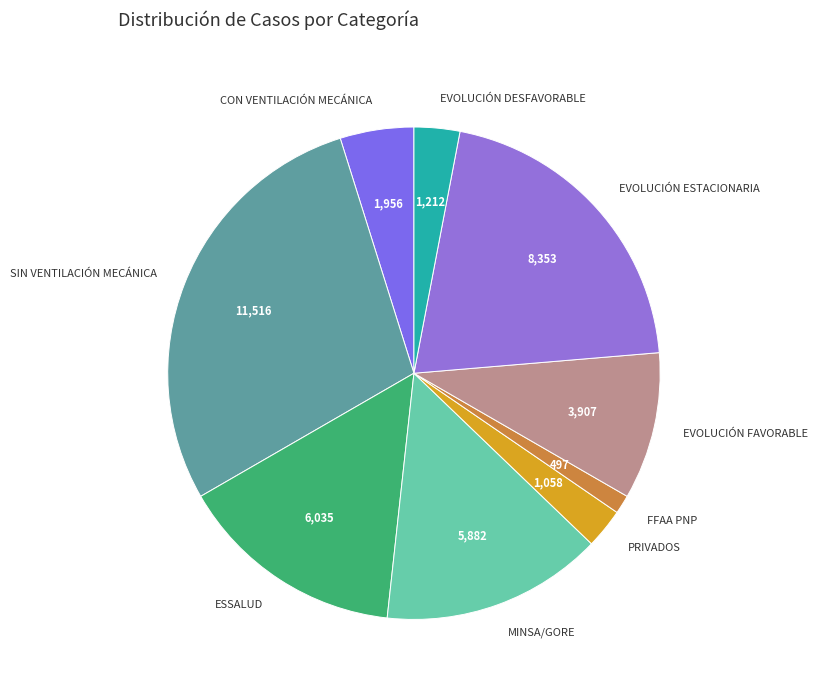

Between ESSALUD and PRIVADOS, which is larger?

ESSALUD